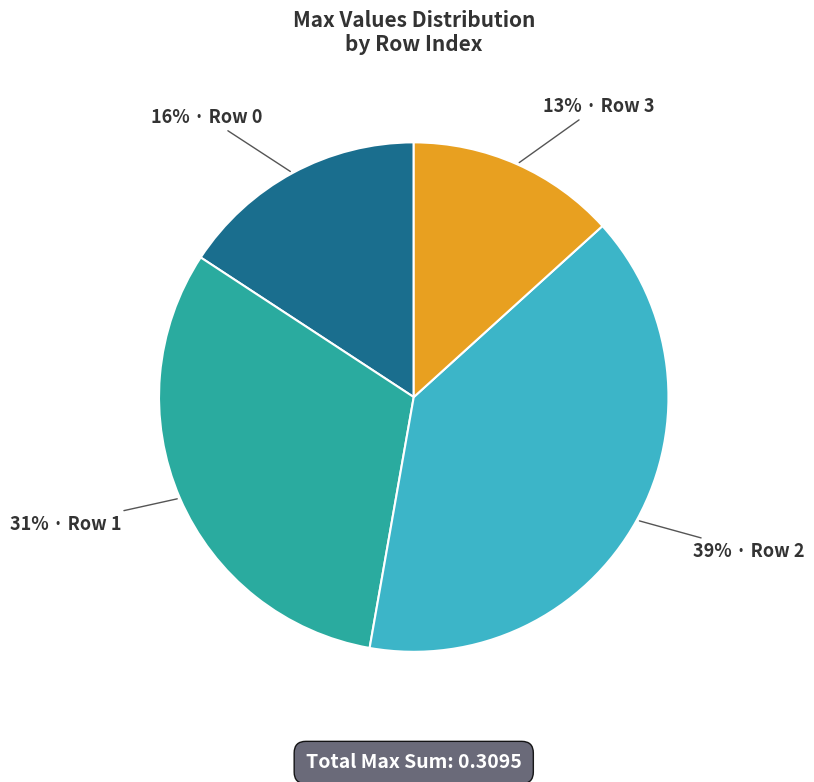

To the nearest percent, what is the average slice percentage?

25%